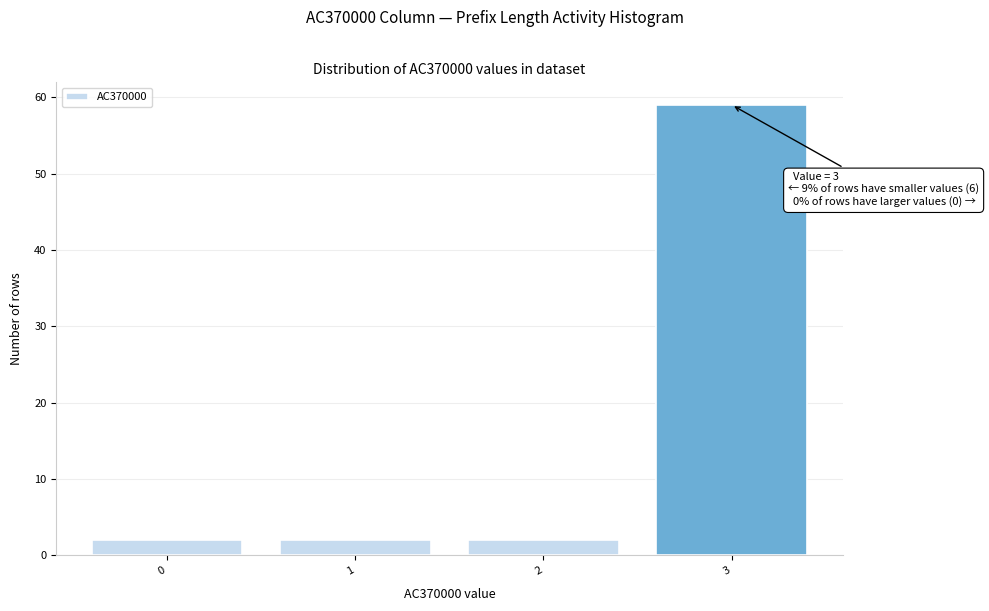

Reading right to left, transcribe all the data shown in this chart.

59	2	2	2